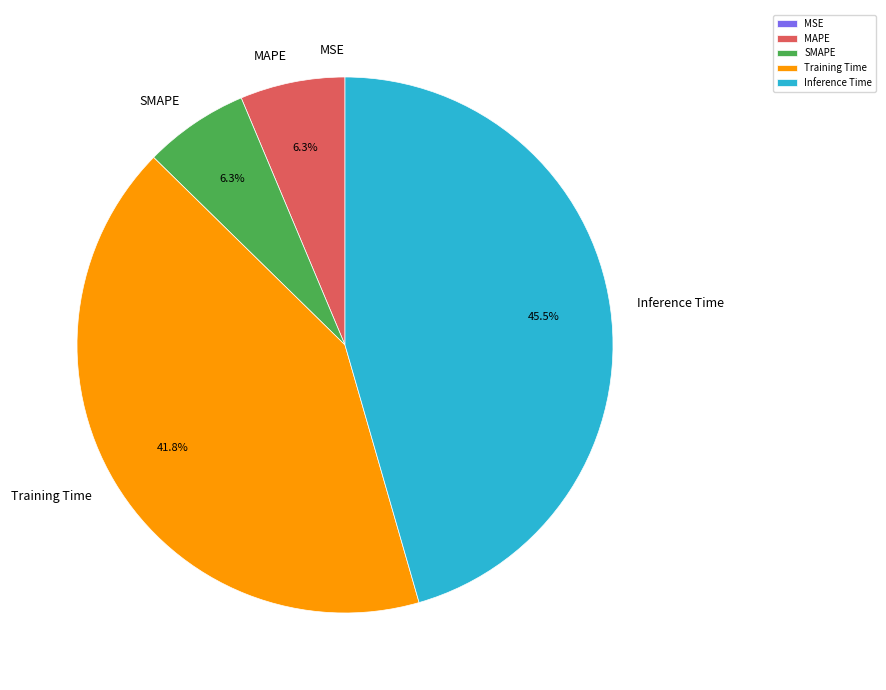

Which has a higher value, Training Time or SMAPE?

Training Time